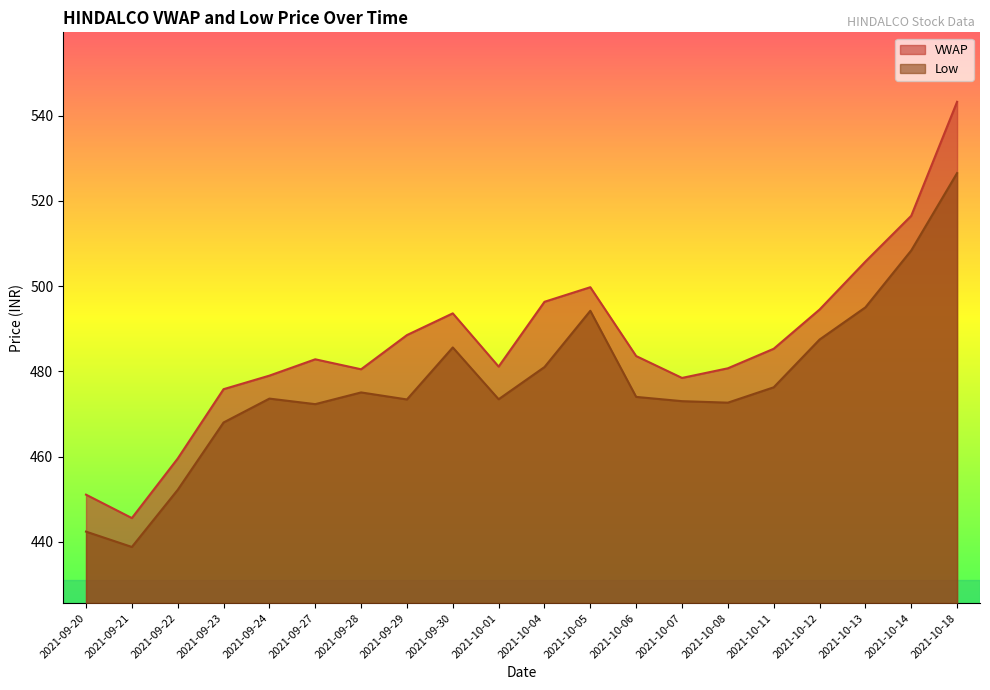

Reading left to right, list all the values displayed in this chart.

VWAP: 2021-09-20=451.1	2021-09-21=445.6	2021-09-22=459.5	2021-09-23=475.8	2021-09-24=479.0	2021-09-27=482.8	2021-09-28=480.5	2021-09-29=488.5	2021-09-30=493.6	2021-10-01=481.1	2021-10-04=496.3	2021-10-05=499.7	2021-10-06=483.6	2021-10-07=478.4	2021-10-08=480.7	2021-10-11=485.3	2021-10-12=494.5	2021-10-13=505.7	2021-10-14=516.5	2021-10-18=543.2
Low: 2021-09-20=442.4	2021-09-21=438.8	2021-09-22=452.2	2021-09-23=468.0	2021-09-24=473.6	2021-09-27=472.3	2021-09-28=475.1	2021-09-29=473.4	2021-09-30=485.6	2021-10-01=473.4	2021-10-04=481.0	2021-10-05=494.2	2021-10-06=474.0	2021-10-07=473.0	2021-10-08=472.6	2021-10-11=476.2	2021-10-12=487.4	2021-10-13=495.0	2021-10-14=508.4	2021-10-18=526.5